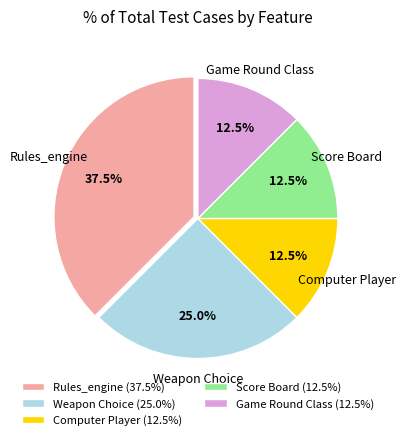

The Rules_engine slice represents 16% of the pie. True or false?

False